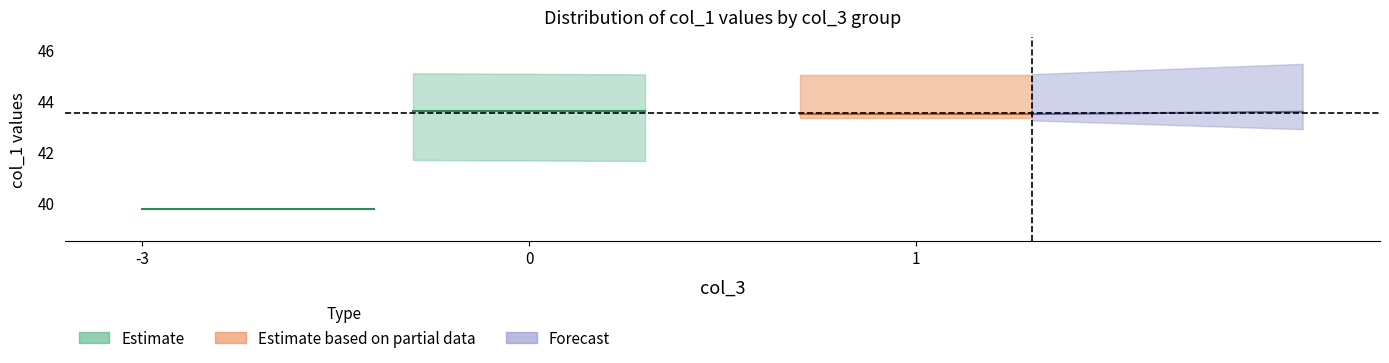

At which category is the sum across all series the highest?

1